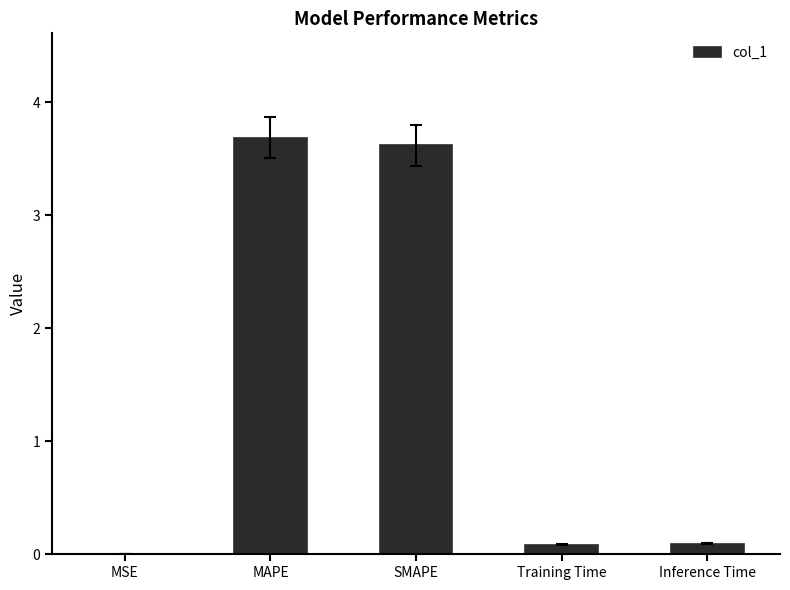

Between SMAPE and MSE, which is larger?

SMAPE